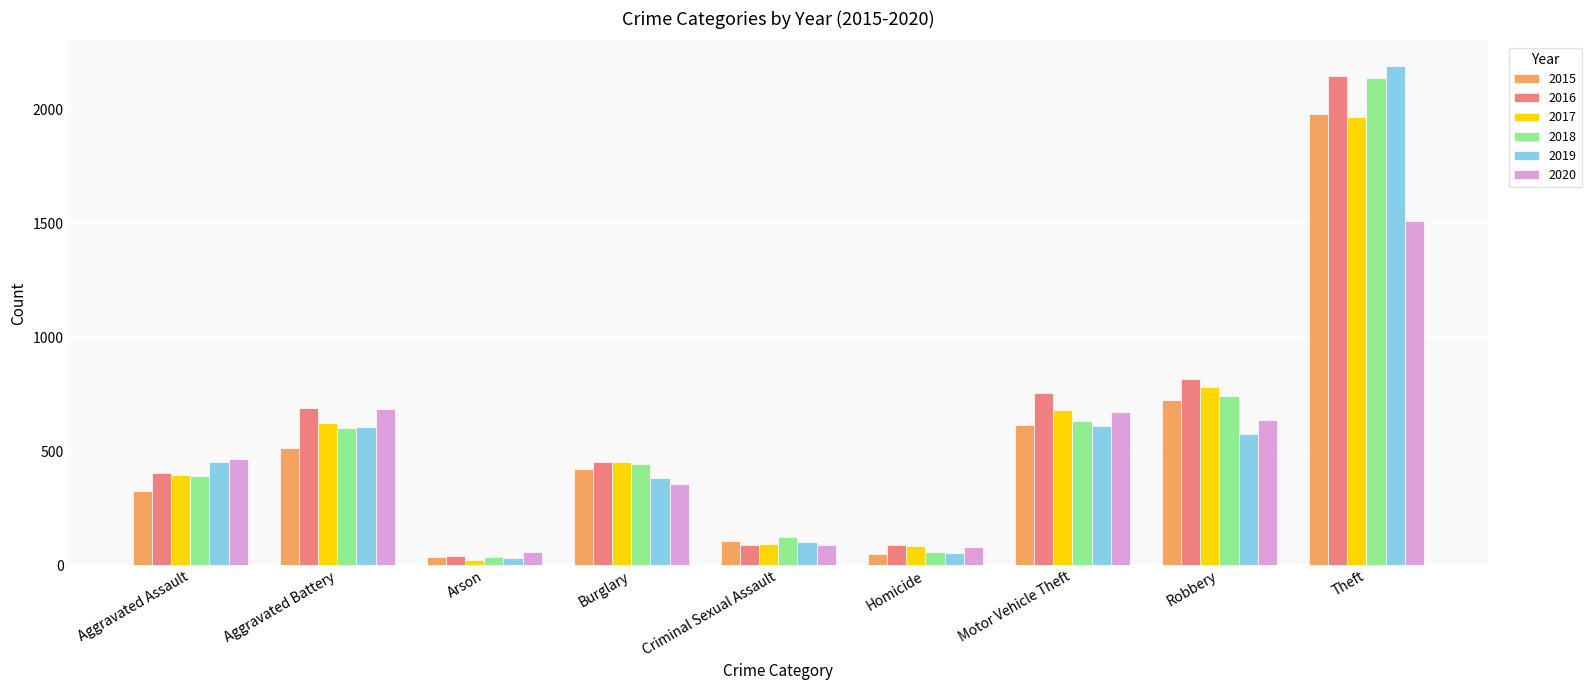

The 2017 series shows 82 at Homicide. True or false?

True